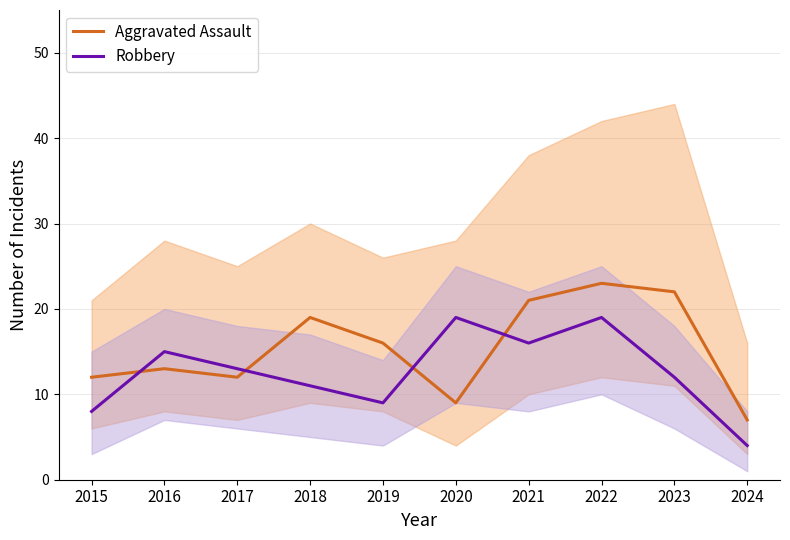

At how many categories does at least one series exceed 22?

1